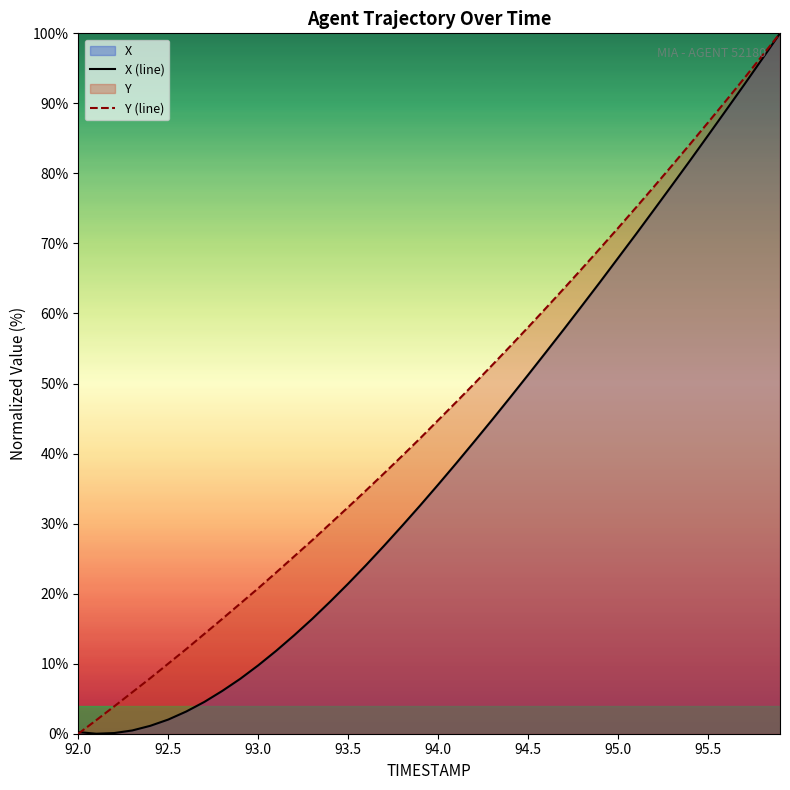

True or false: X (line) has more than 0 points higher than both neighbors.

False